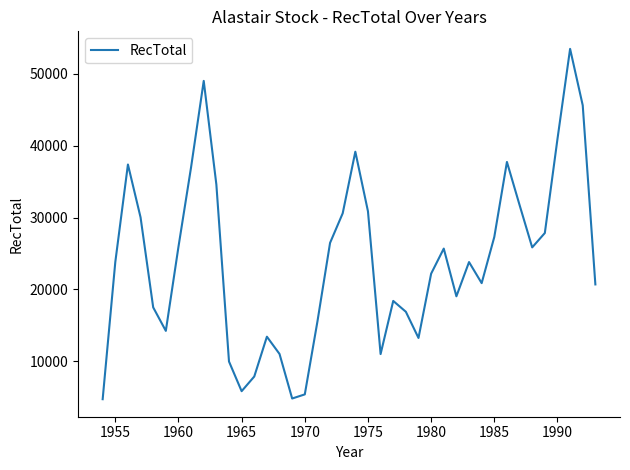

True or false: the data has more than 2 interior local peaks.

True